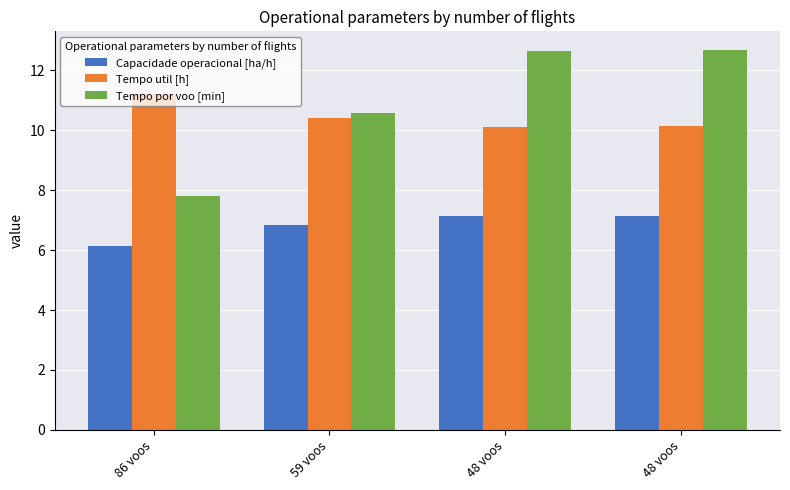

What is the label of the 3rd bar from the left?

48 voos